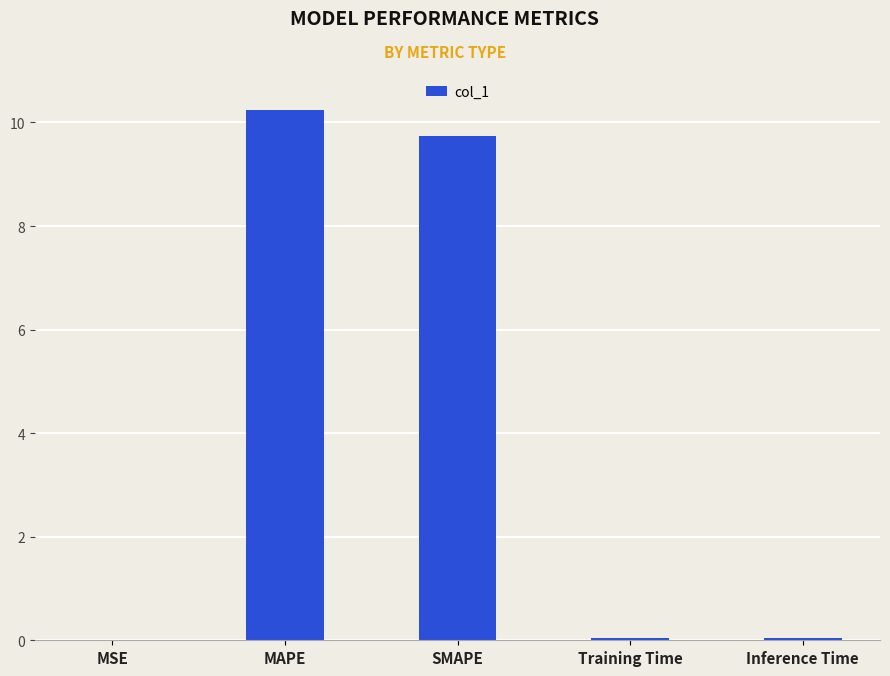

Between MAPE and Training Time, which is larger?

MAPE